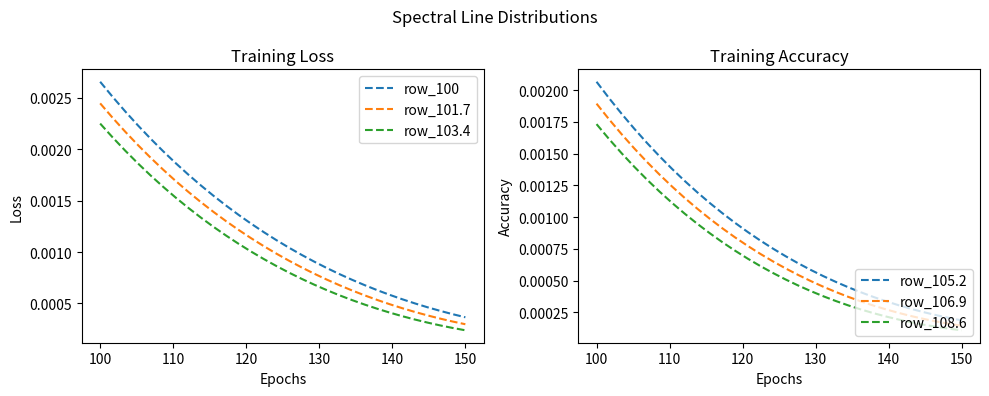

Which series has the largest total across all categories?

row_100